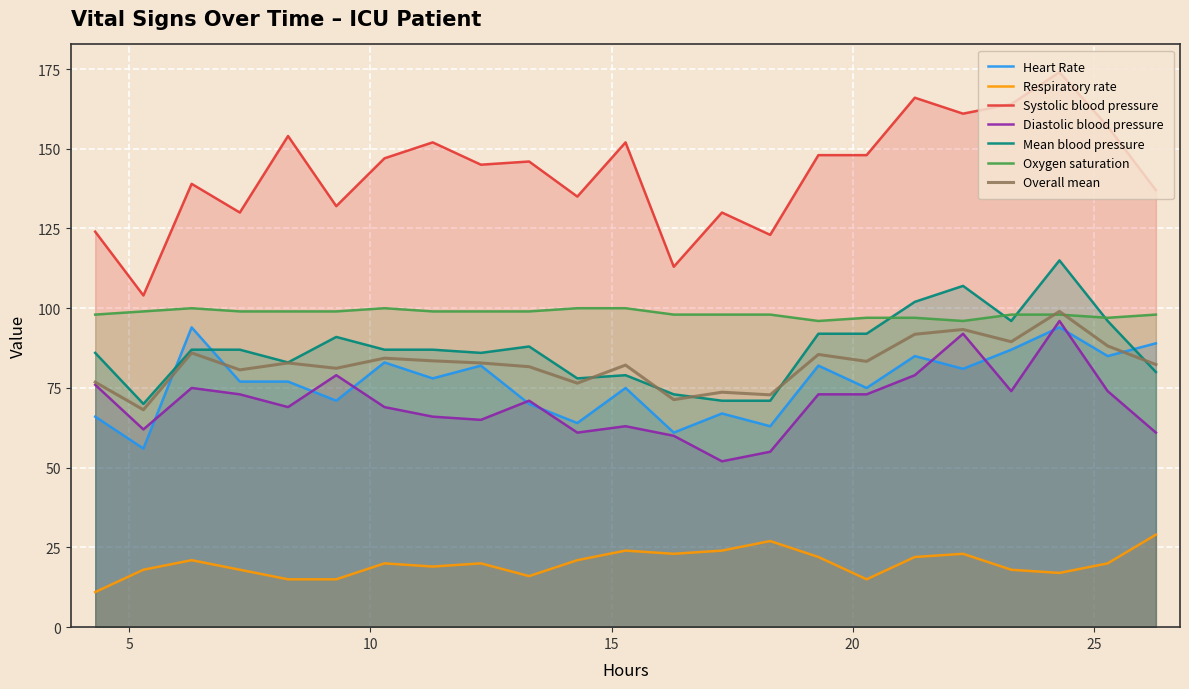

Which series has the largest range (max minus min)?

Systolic blood pressure